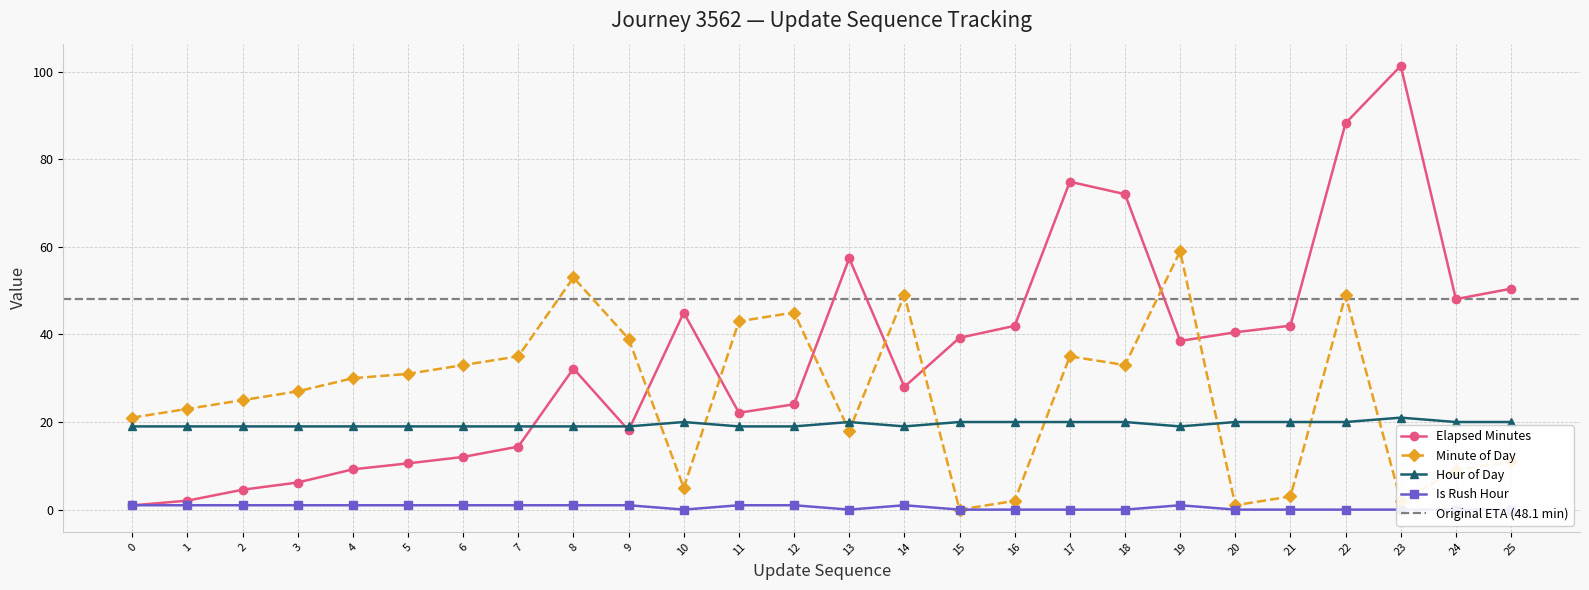

Reading right to left, extract all data points from this chart.

elapsed_minutes: 50.4	48.1	101.3	88.2	42.0	40.5	38.5	72.0	74.9	42.0	39.2	28.0	57.4	24.0	22.1	45.0	18.1	32.2	14.4	12.0	10.6	9.2	6.2	4.5	2.0	1.0
time_of_day_minute: 11.0	9.0	2.0	49.0	3.0	1.0	59.0	33.0	35.0	2.0	0.0	49.0	18.0	45.0	43.0	5.0	39.0	53.0	35.0	33.0	31.0	30.0	27.0	25.0	23.0	21.0
time_of_day_hour: 20.0	20.0	21.0	20.0	20.0	20.0	19.0	20.0	20.0	20.0	20.0	19.0	20.0	19.0	19.0	20.0	19.0	19.0	19.0	19.0	19.0	19.0	19.0	19.0	19.0	19.0
is_rush_hour: 0.0	0.0	0.0	0.0	0.0	0.0	1.0	0.0	0.0	0.0	0.0	1.0	0.0	1.0	1.0	0.0	1.0	1.0	1.0	1.0	1.0	1.0	1.0	1.0	1.0	1.0